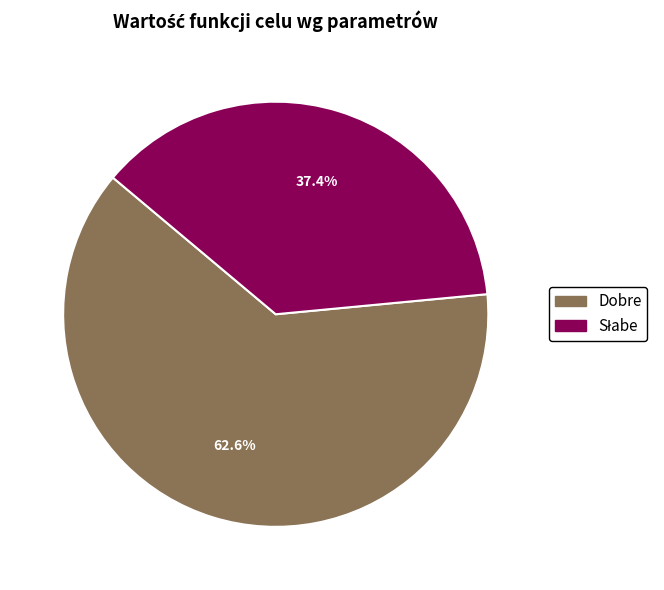

Which slice is the largest?

Dobre